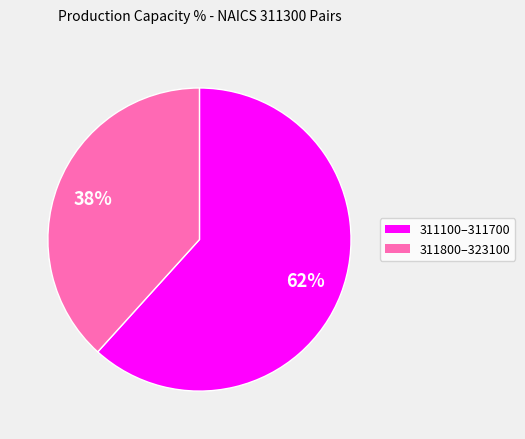

Is there any slice that represents more than half of the pie?

Yes